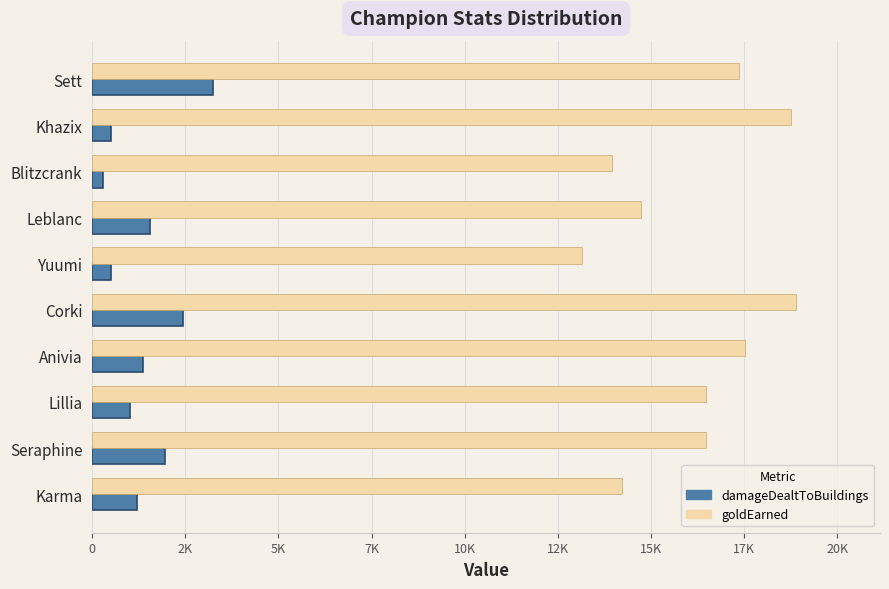

Rank the series by their average value, from lowest to highest.

damageDealtToBuildings, goldEarned